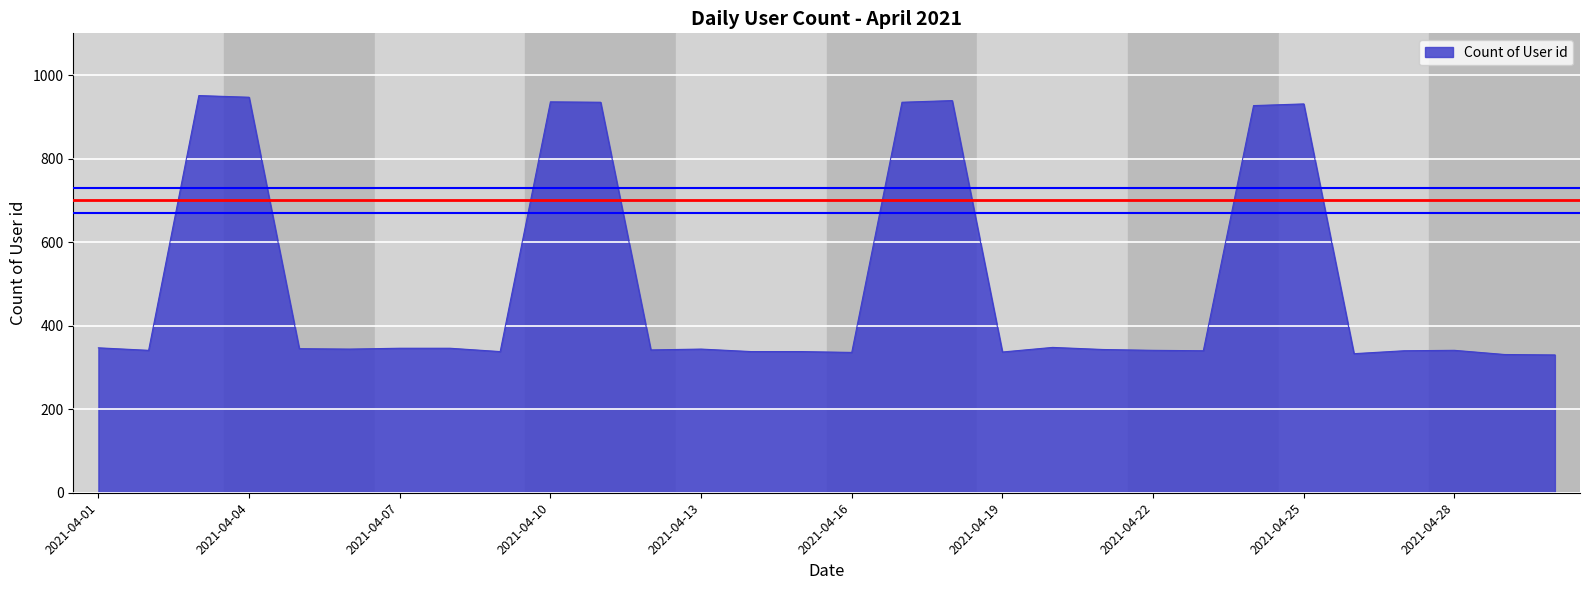

What is the maximum value shown in the chart?

951